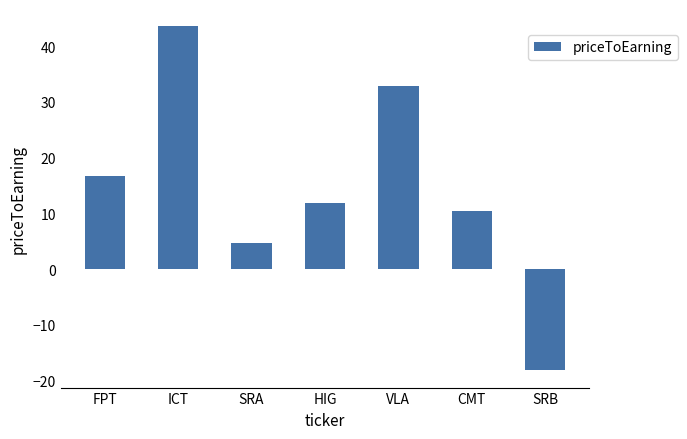

What is the label of the 2nd bar from the left?

ICT